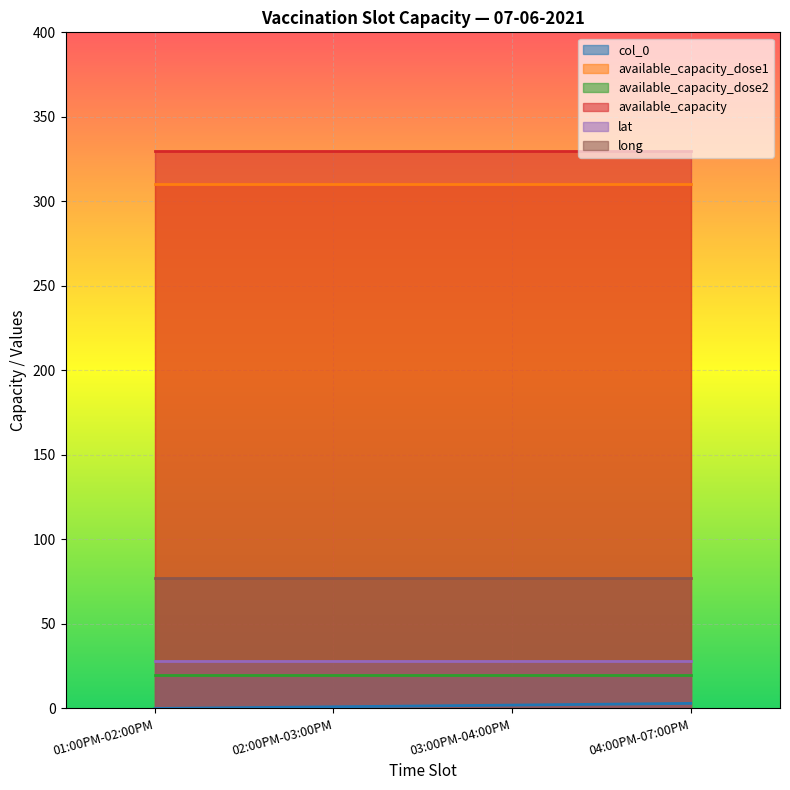

Reading left to right, list all the values displayed in this chart.

col_0: 0	1	2	3
available_capacity_dose1: 310	310	310	310
available_capacity_dose2: 20	20	20	20
available_capacity: 330	330	330	330
lat: 28	28	28	28
long: 77	77	77	77